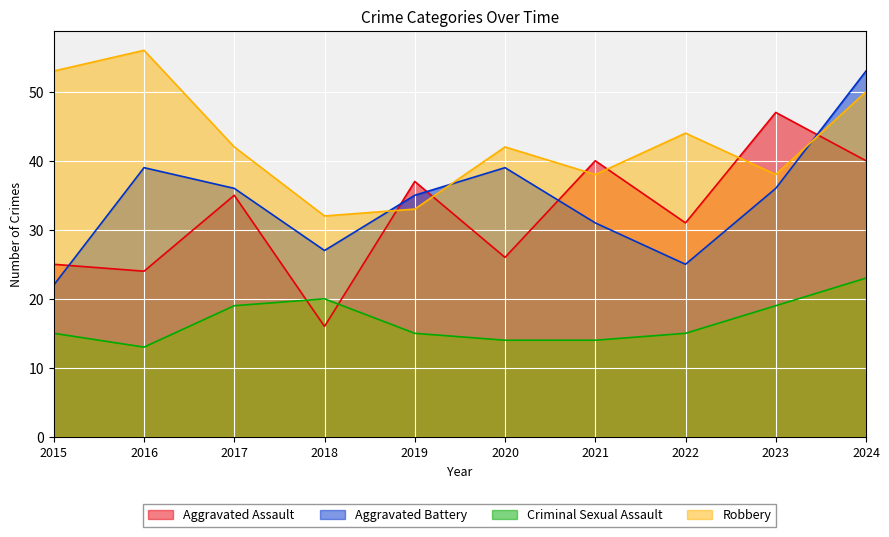

Where is Aggravated Assault nearest to the value 31?

2022